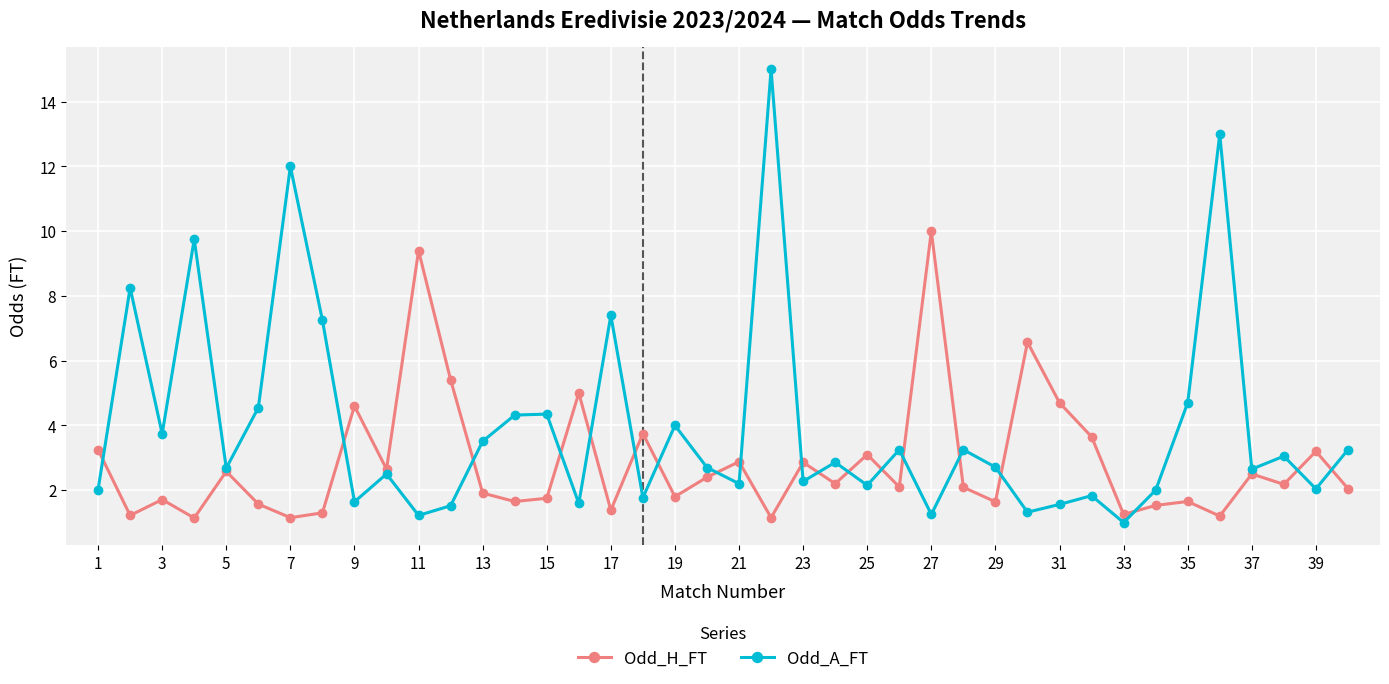

What are all the series names shown in the legend?

Odd_H_FT, Odd_A_FT